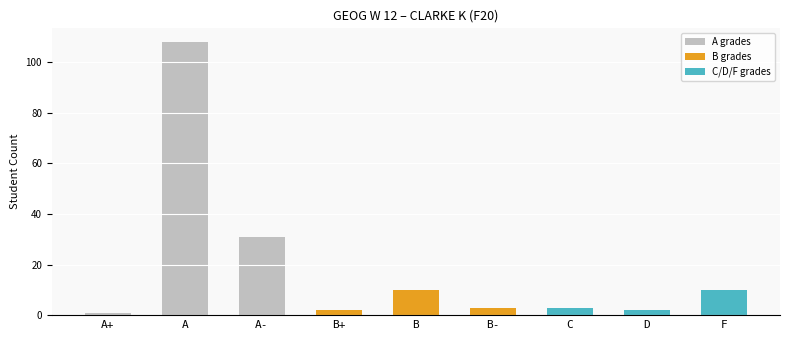

Does the chart contain any negative values?

No